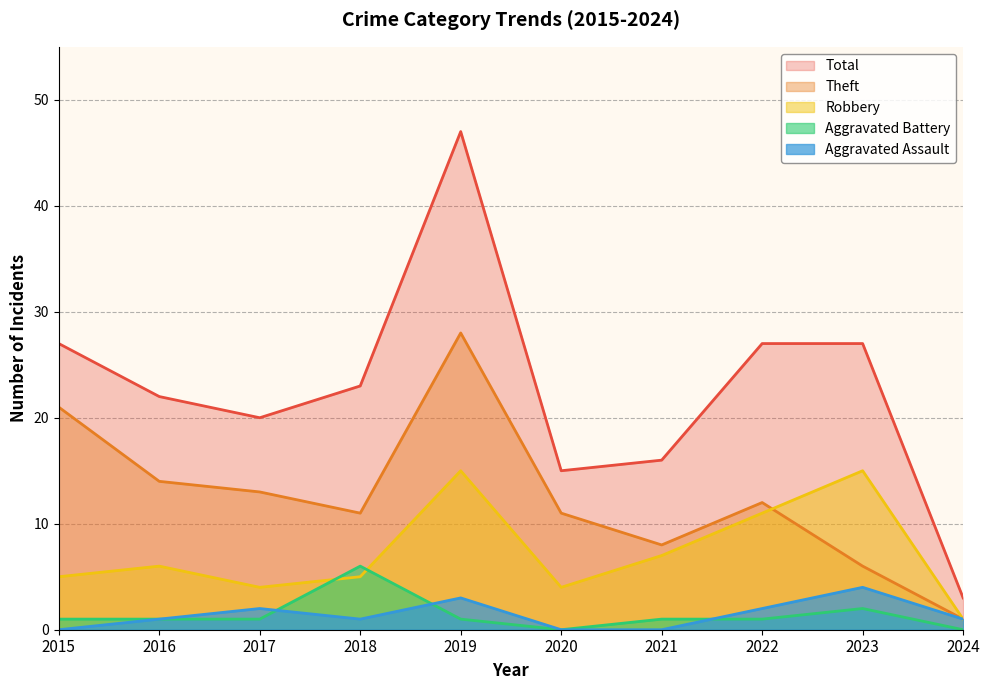

Count the number of categories in the chart.

10